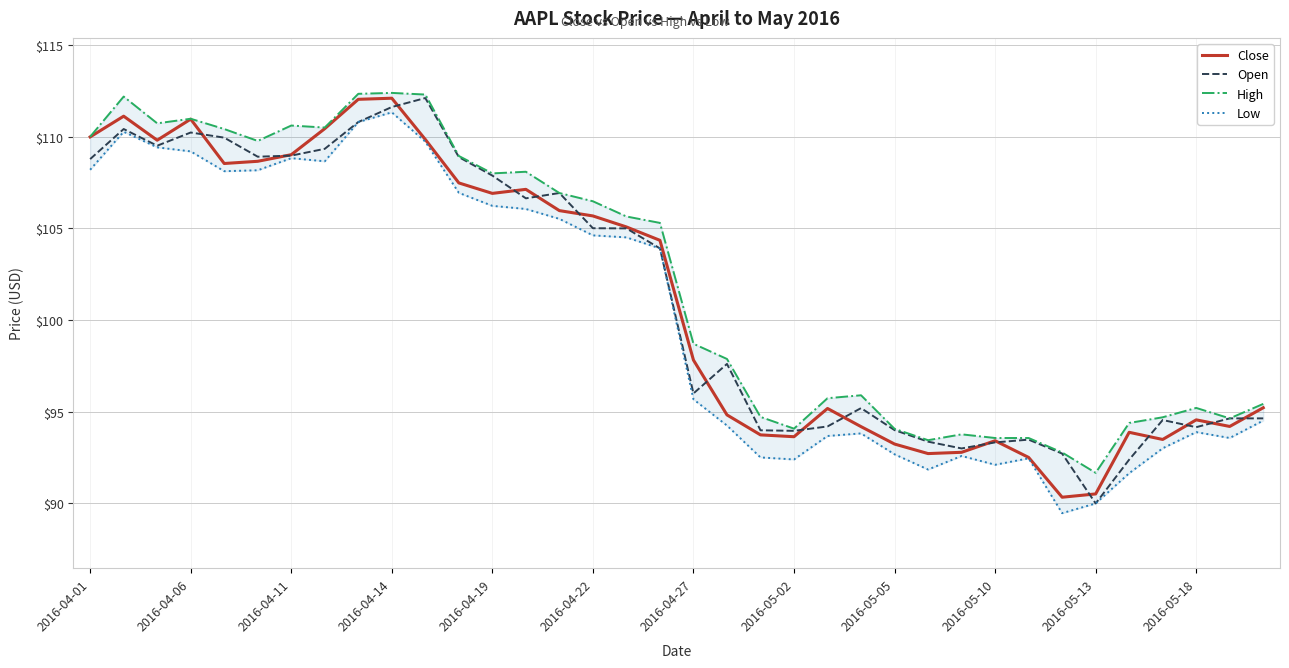

True or false: High and Open cross at least once.

False